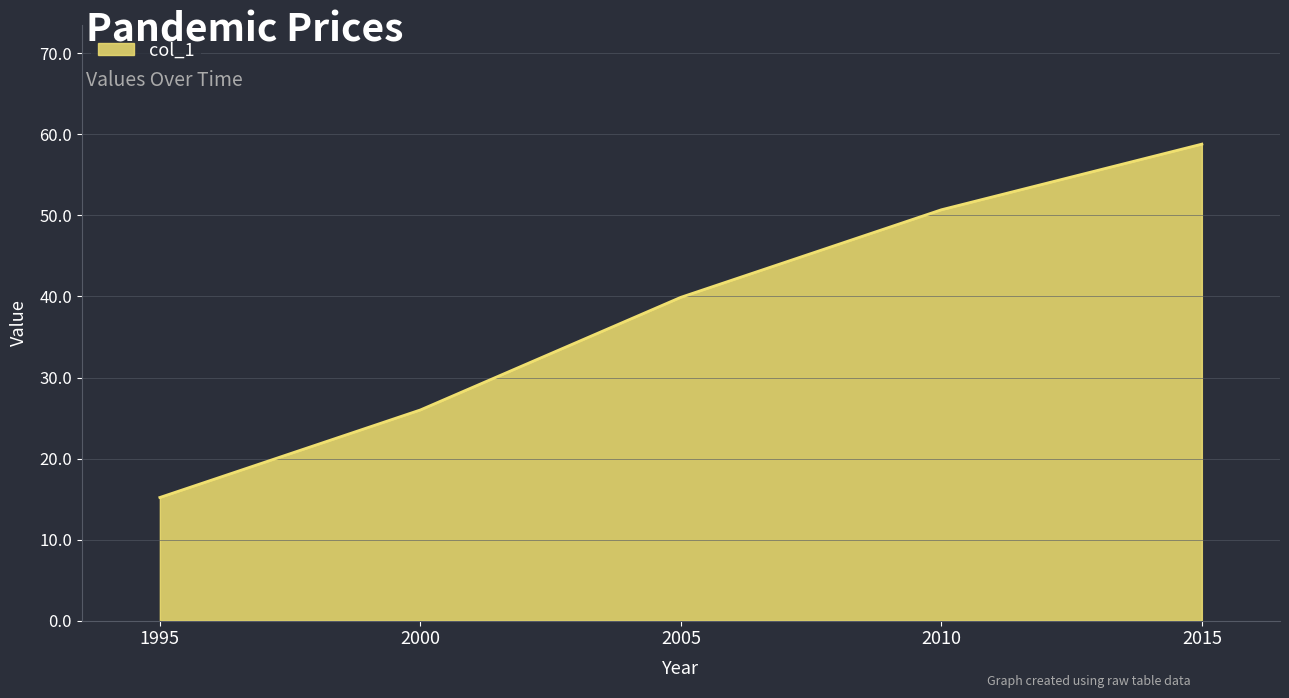

Reading left to right, transcribe all the data shown in this chart.

15.2	26.0	39.9	50.7	58.8